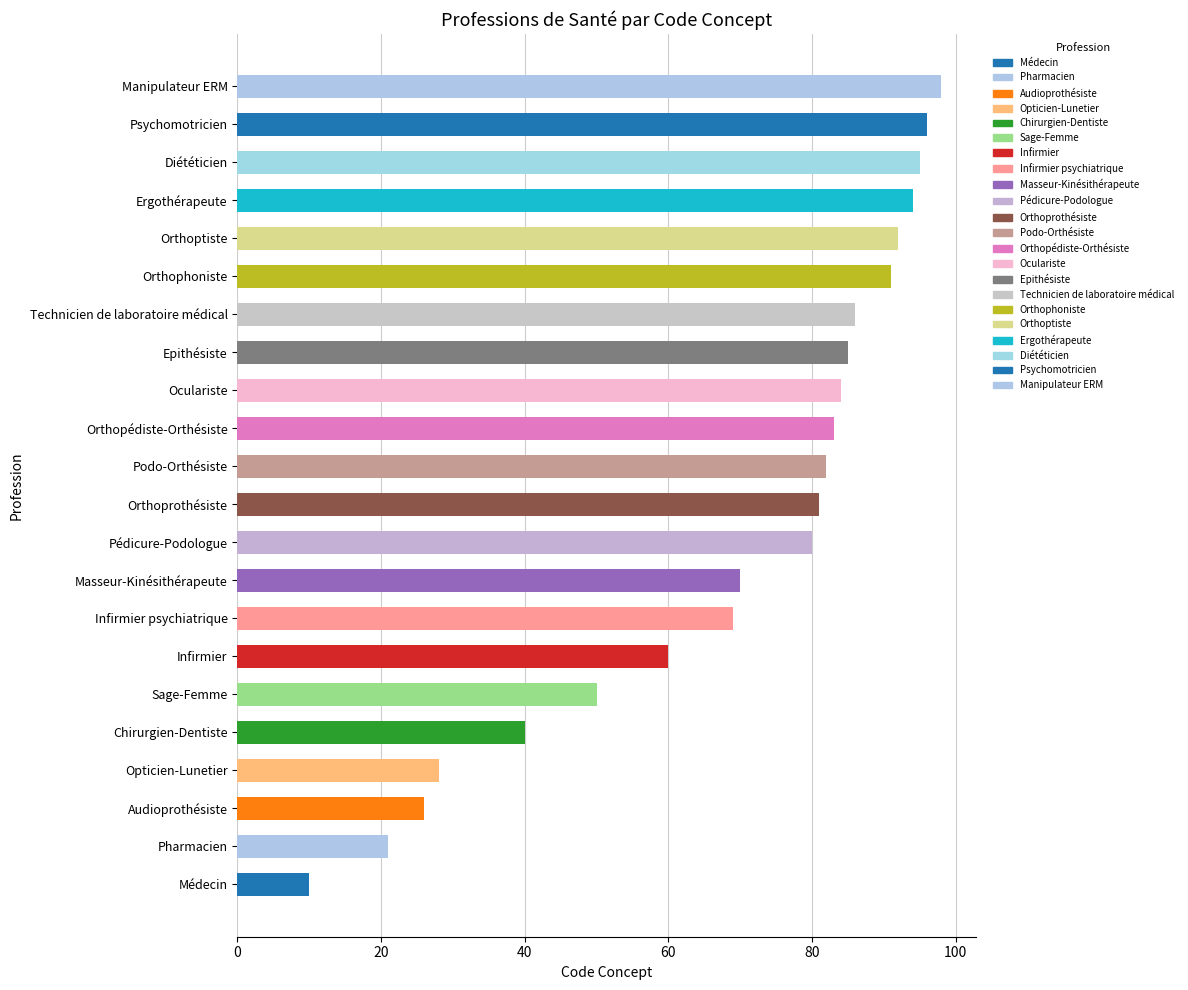

Reading bottom to top, transcribe all the data shown in this chart.

Médecin=10	Pharmacien=21	Audioprothésiste=26	Opticien-Lunetier=28	Chirurgien-Dentiste=40	Sage-Femme=50	Infirmier=60	Infirmier psychiatrique=69	Masseur-Kinésithérapeute=70	Pédicure-Podologue=80	Orthoprothésiste=81	Podo-Orthésiste=82	Orthopédiste-Orthésiste=83	Oculariste=84	Epithésiste=85	Technicien de laboratoire médical=86	Orthophoniste=91	Orthoptiste=92	Ergothérapeute=94	Diététicien=95	Psychomotricien=96	Manipulateur ERM=98